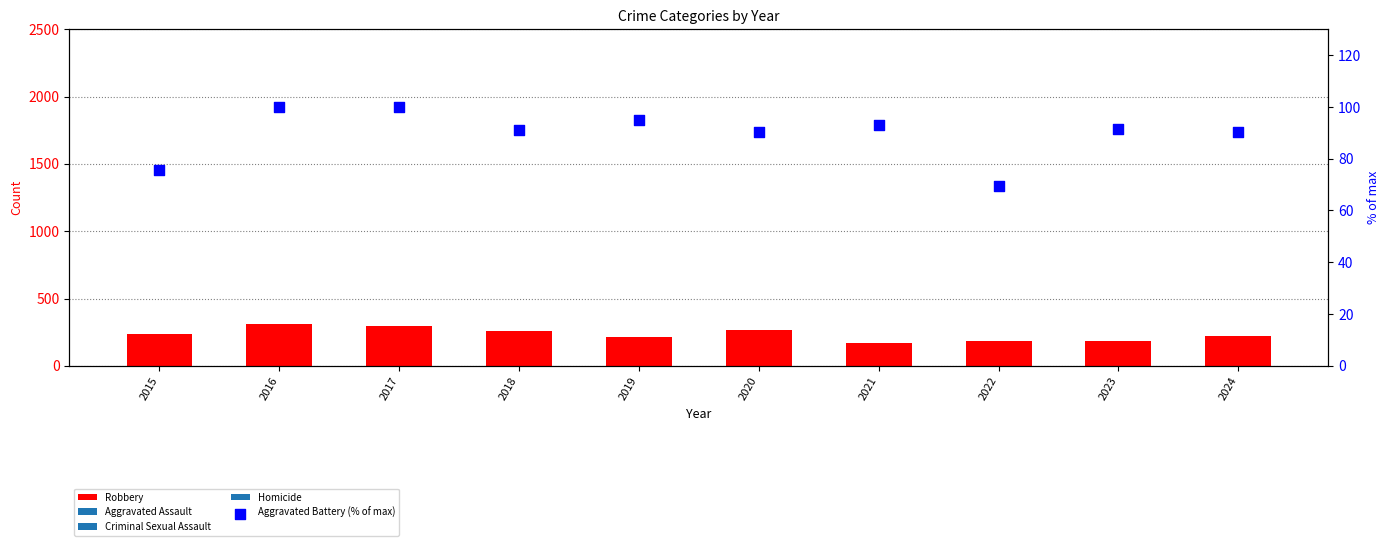

At which category is the sum across all series the highest?

2016